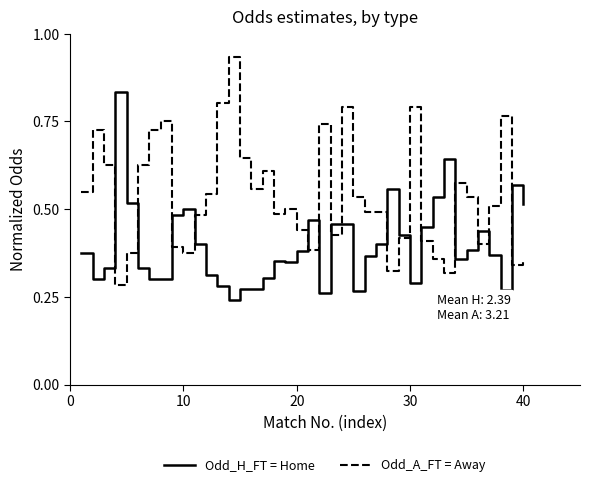

List the series in order of their overall mean, lowest first.

Odd_H_FT = Home, Odd_A_FT = Away